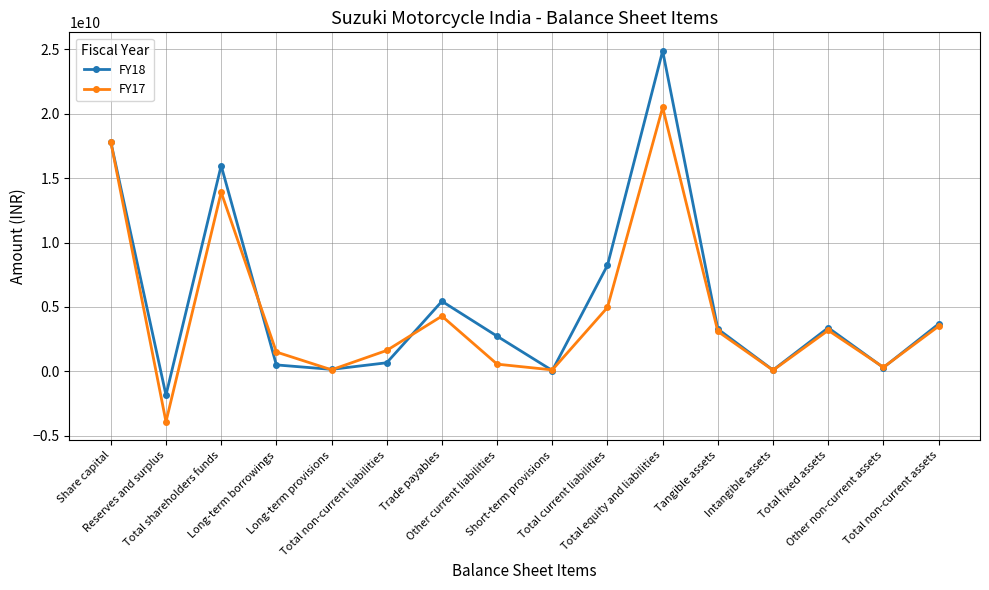

The value of FY17 at Total fixed assets is 3184825876. True or false?

True